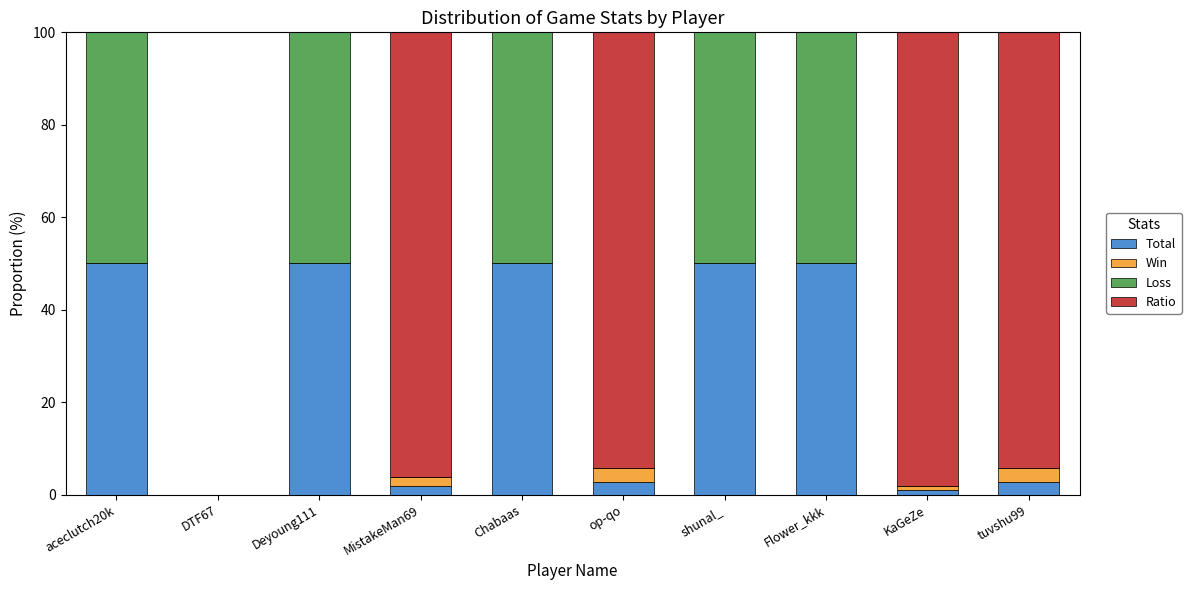

What is the total value across all series at Deyoung111?

100.0